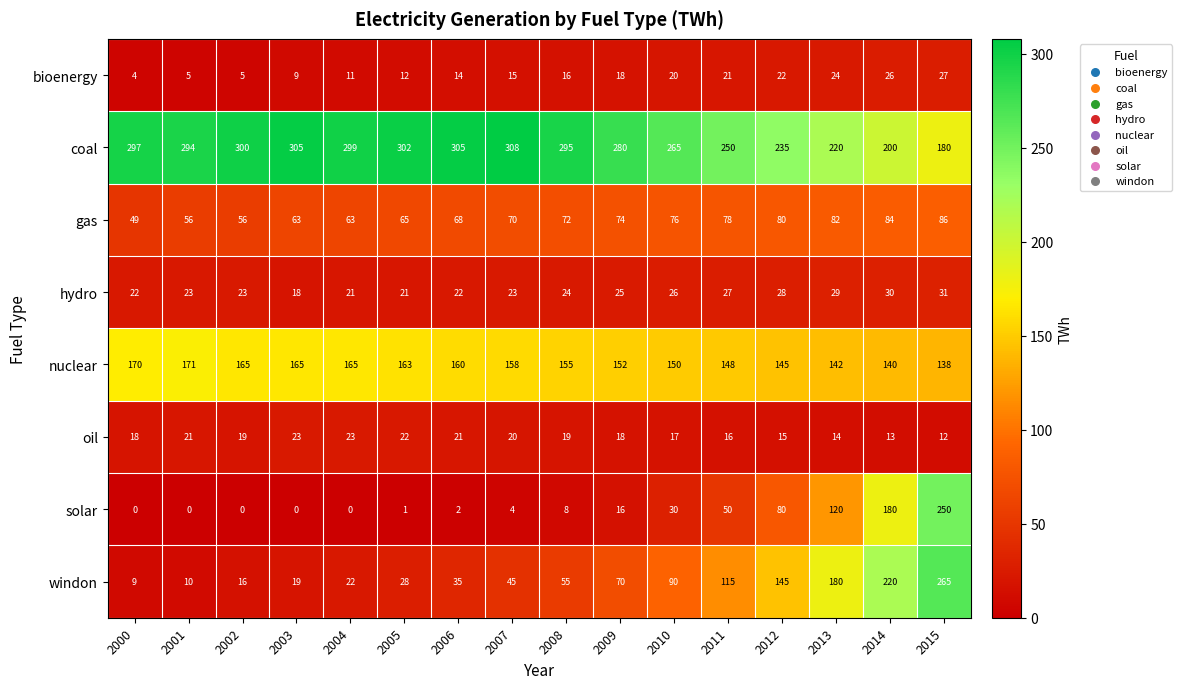

Which series has the largest total across all categories?

coal